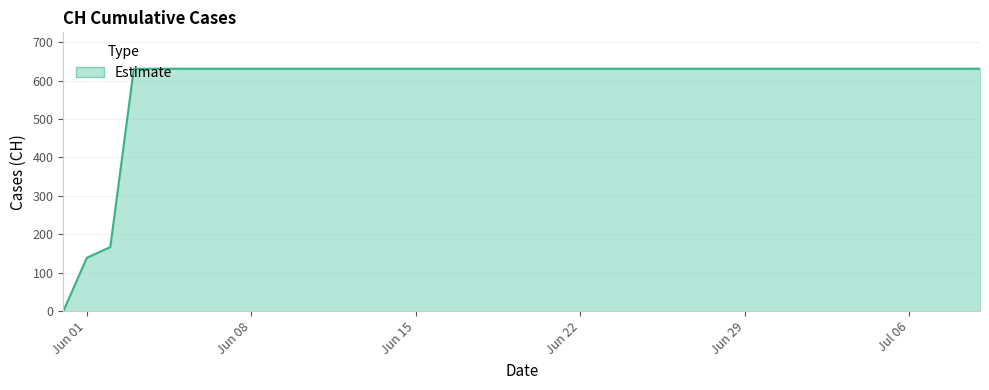

What is the maximum value shown in the chart?

631